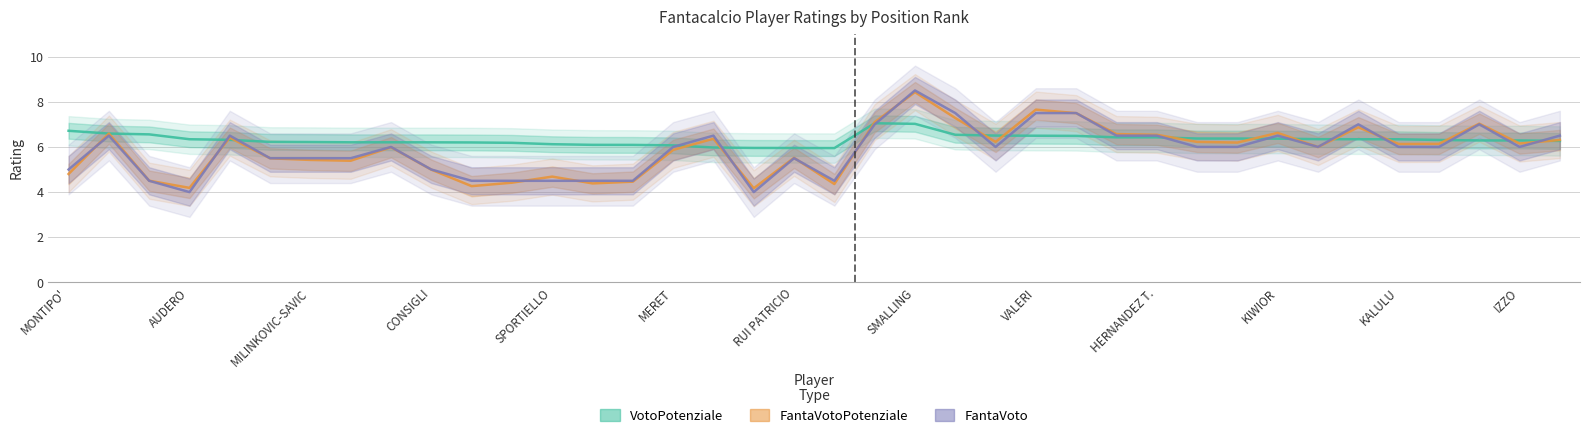

The FantaVoto series shows 4.5 at 13. True or false?

True